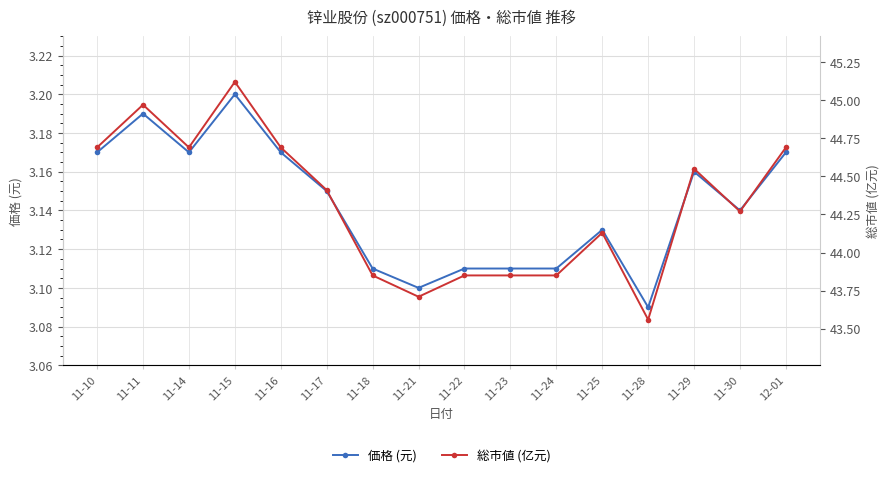

True or false: 総市値 (亿元) and 価格 (元) cross at least once.

False